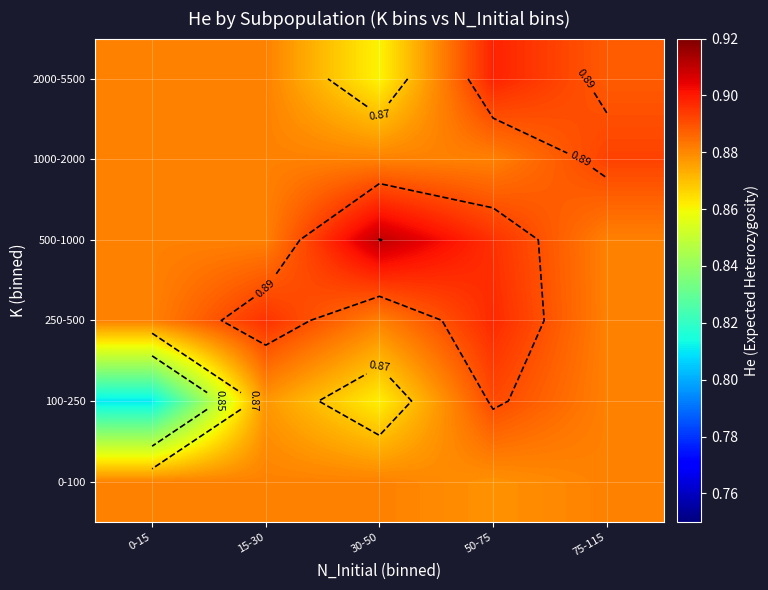

Which series has the widest spread of values?

100-250